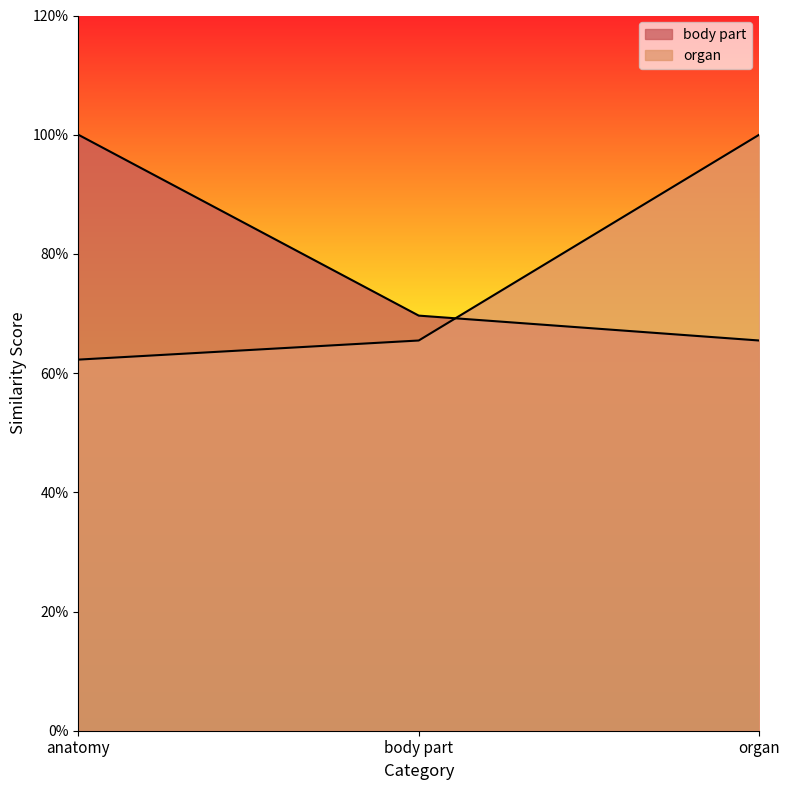

Rank the series at organ from lowest to highest value.

body part, organ